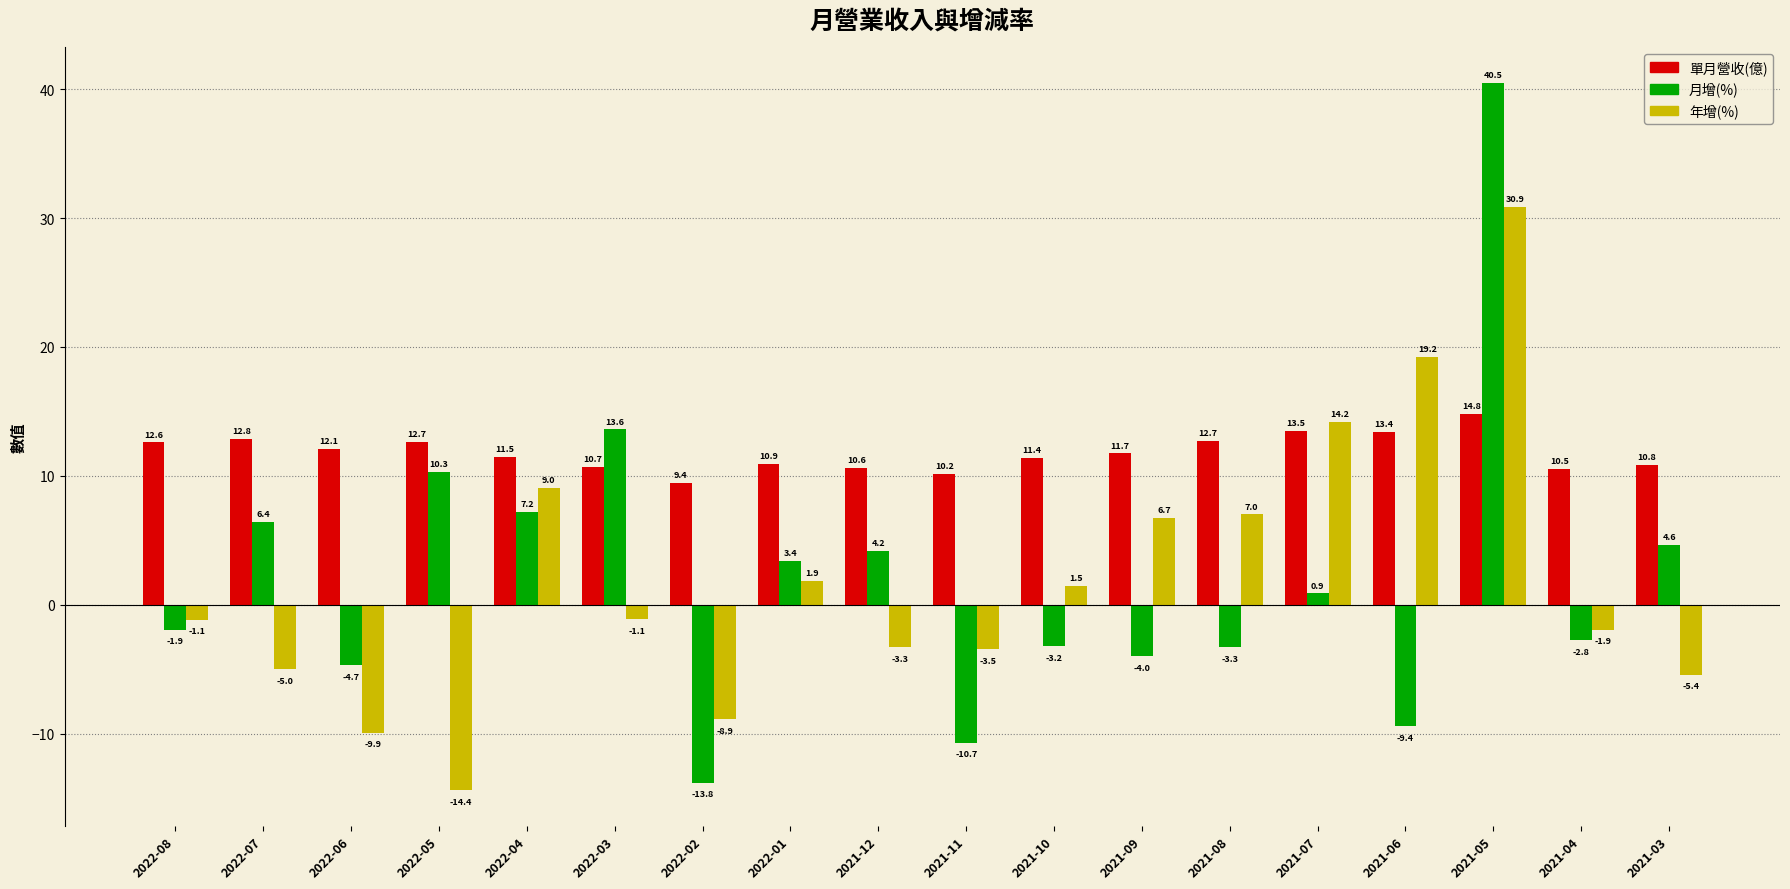

What is the label of the 12th bar from the left?

2021-09